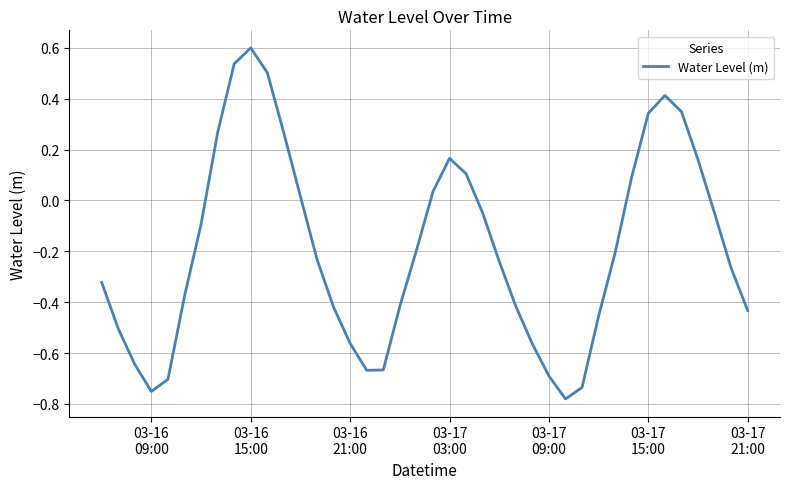

What is the difference between the maximum and minimum values?

1.4